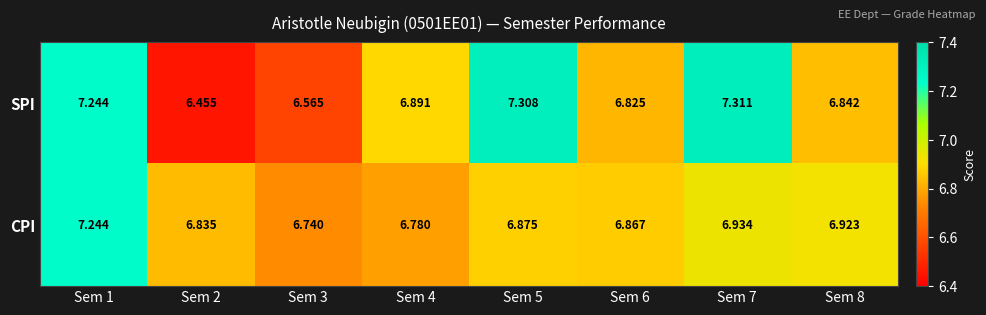

Which series has the largest total across all categories?

SPI